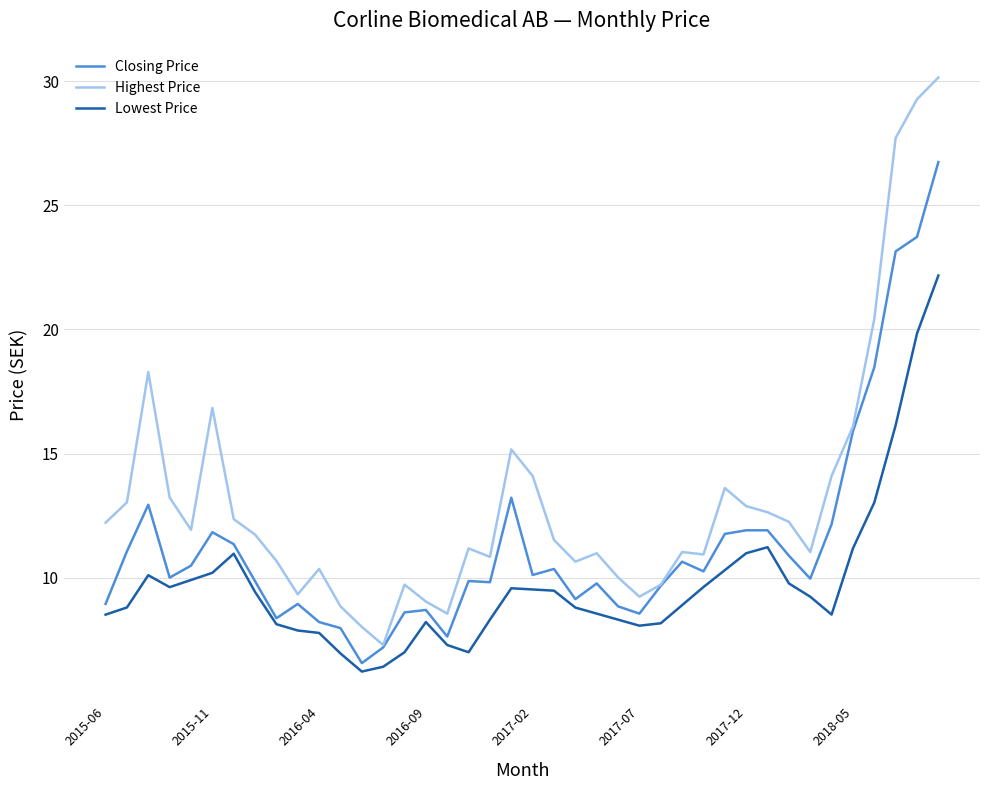

What is the highest value of the Lowest Price series?

22.2